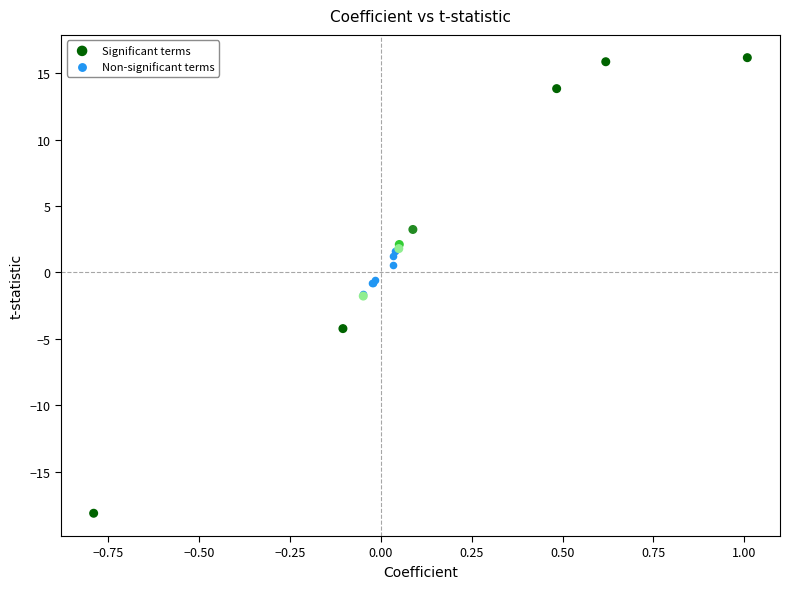

Which series has the widest spread of Y values?

Significant terms